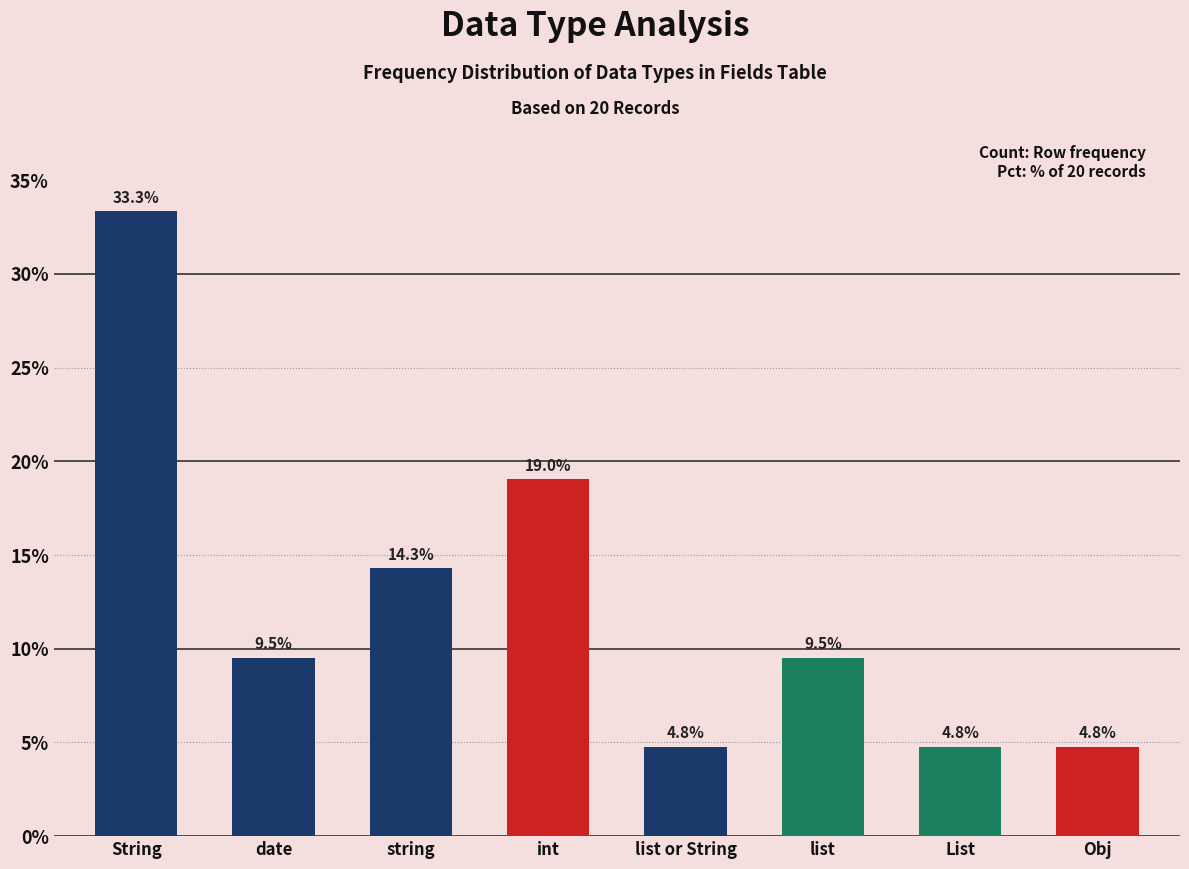

Reading right to left, extract all data points from this chart.

Obj=4.8	List=4.8	list=9.5	list or String=4.8	int=19.0	string=14.3	date=9.5	String=33.3